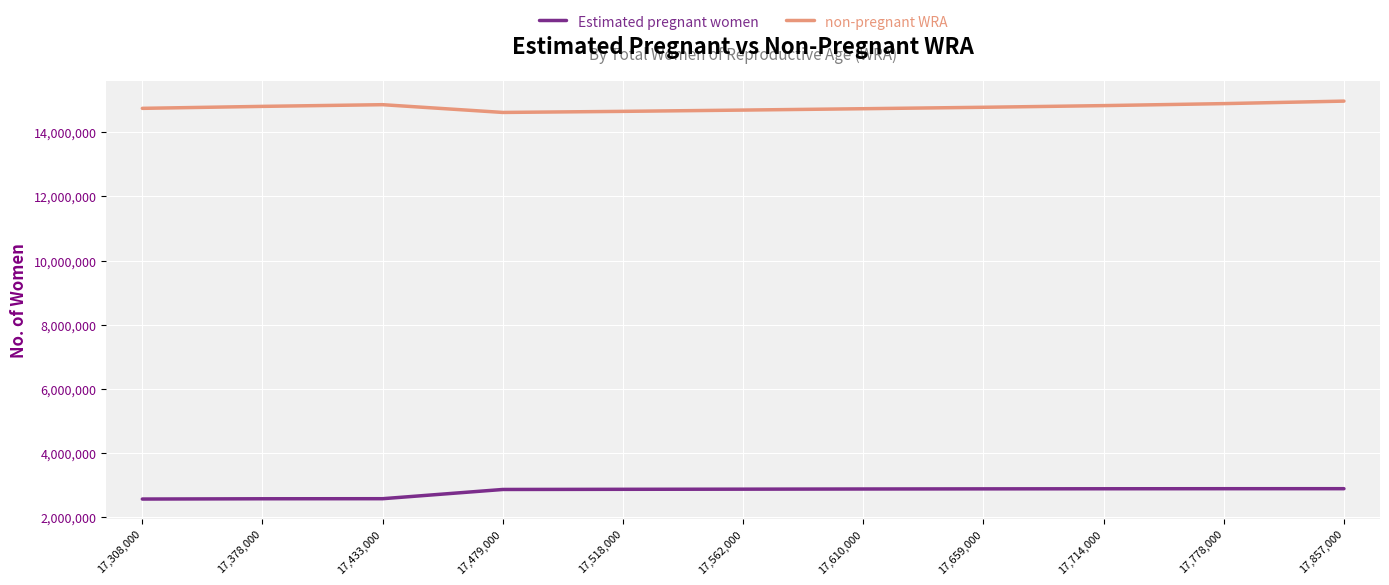

What is the difference between the maximum and minimum values in the non-pregnant WRA series?

353438.9